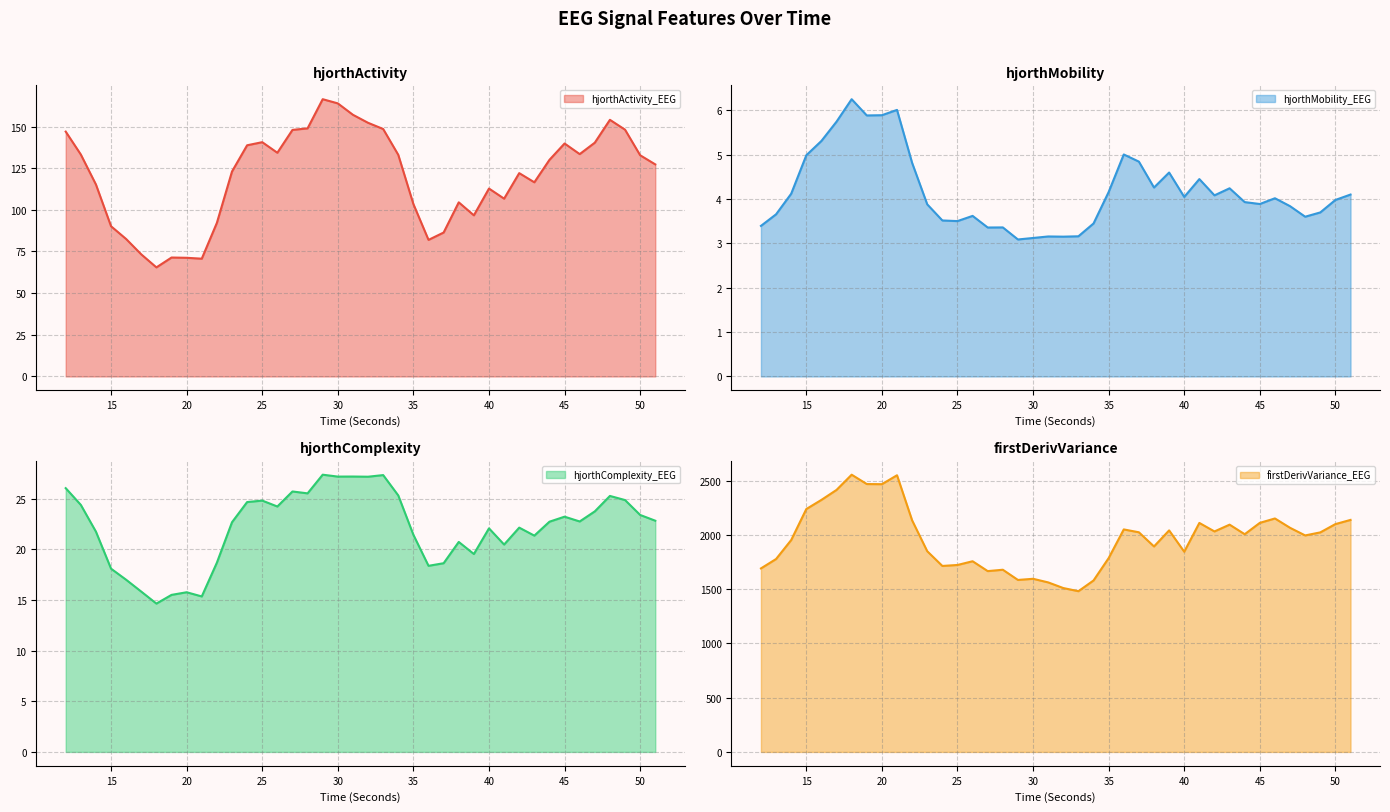

How many lines are shown in the chart?

4